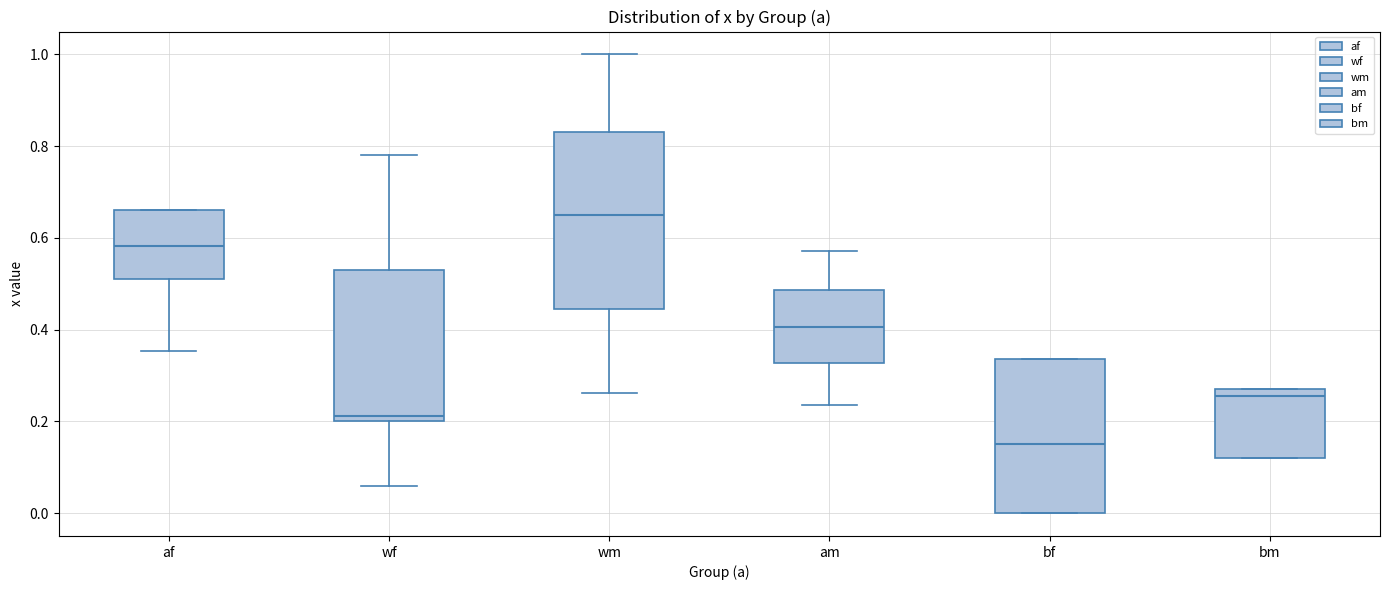

Which box has the lowest median line?

bf